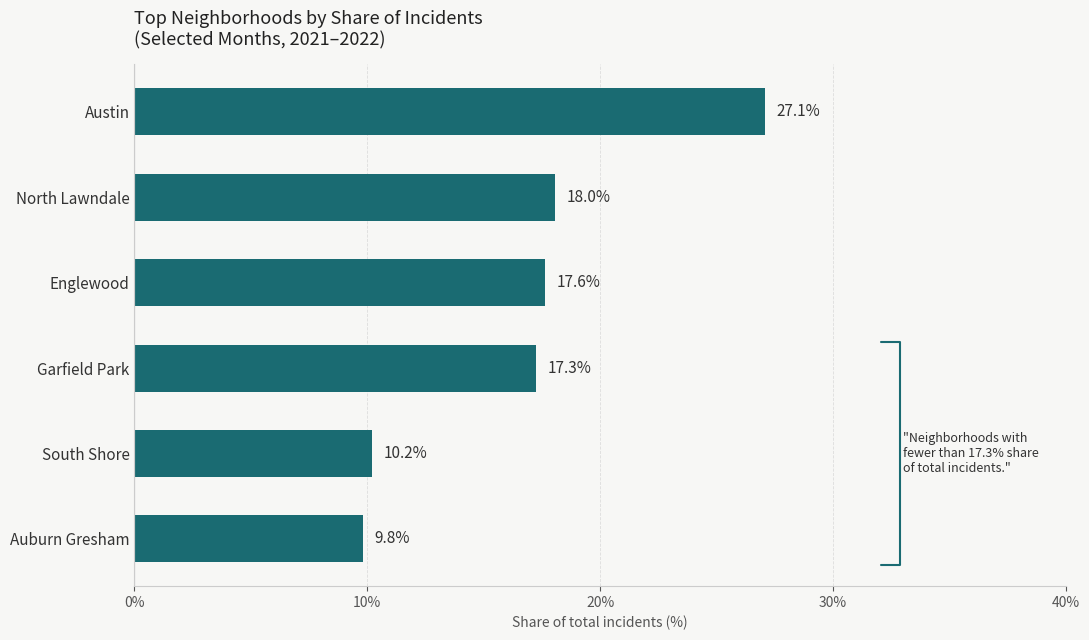

Is it true that the value at South Shore is 2.4?

False